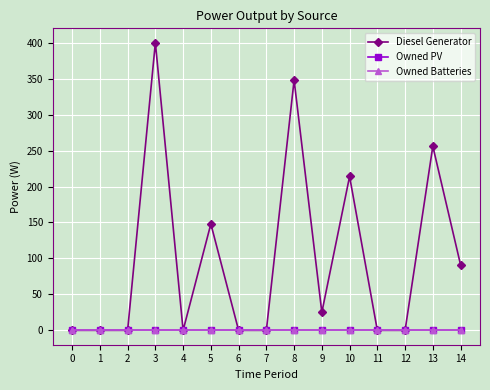

Reading right to left, extract all data points from this chart.

Diesel Generator: 14=91	13=256	12=0	11=0	10=214	9=25	8=348	7=0	6=0	5=148	4=0	3=400	2=0	1=0	0=0
Owned PV: 14=0	13=0	12=0	11=0	10=0	9=0	8=0	7=0	6=0	5=0	4=0	3=0	2=0	1=0	0=0
Owned Batteries: 14=0	13=0	12=0	11=0	10=0	9=0	8=0	7=0	6=0	5=0	4=0	3=0	2=0	1=0	0=0